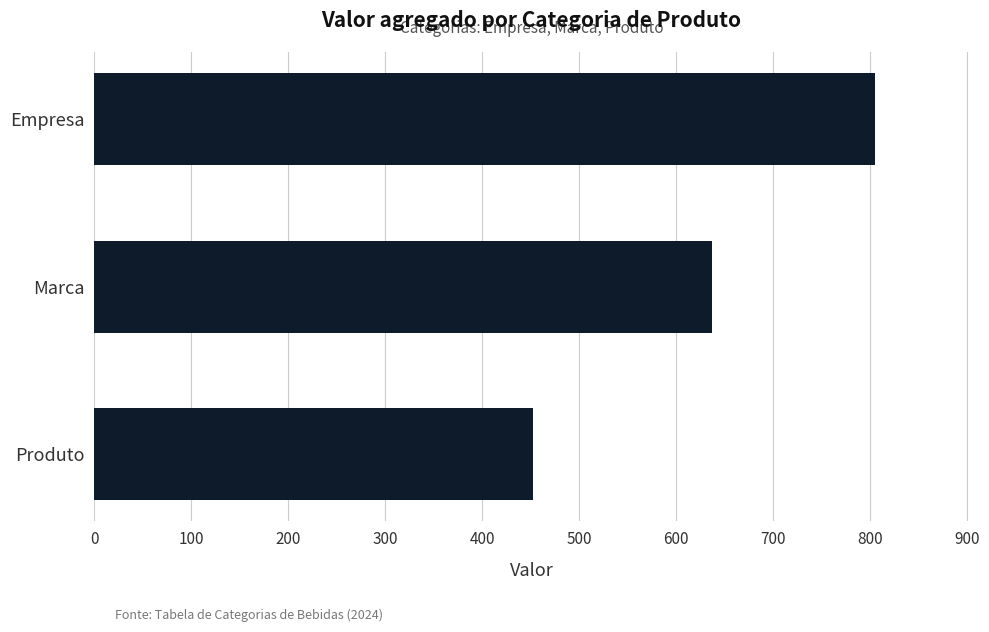

Are the bars grouped side by side (vs. stacked)?

No